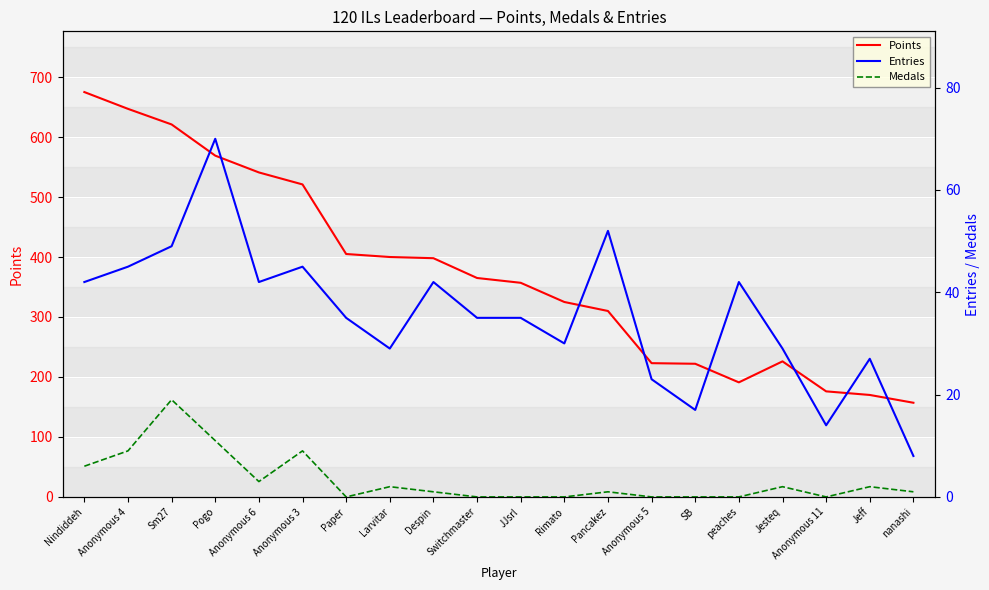

What are all the series names shown in the legend?

Points, Entries, Medals